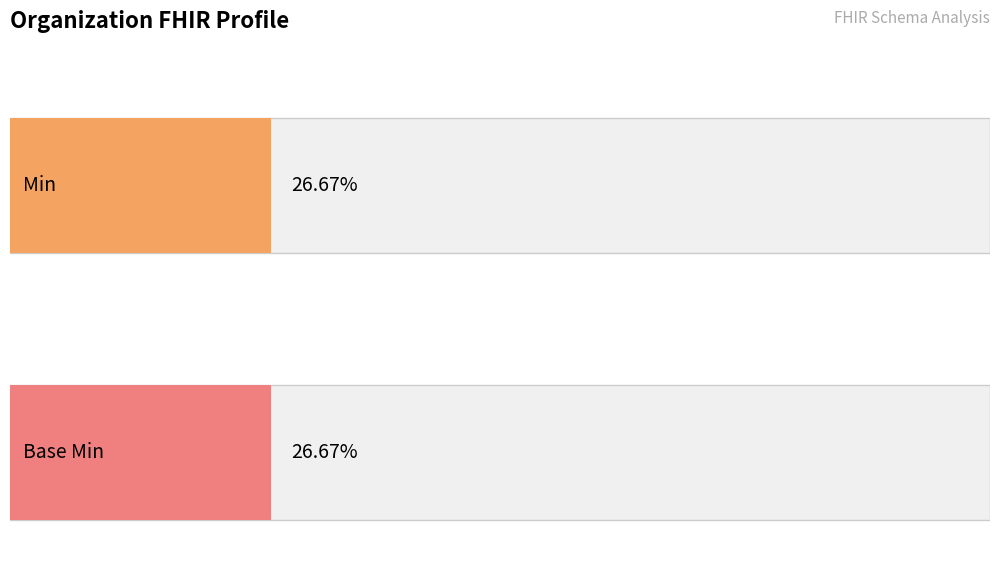

List the series in order of their peak value, lowest first.

Min, Base Min